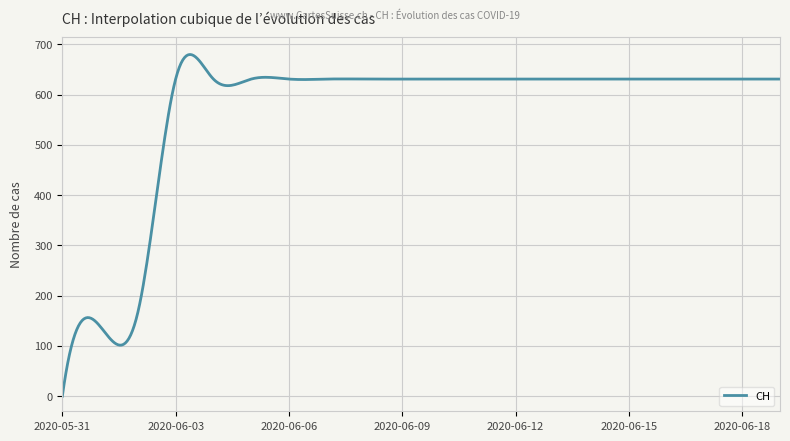

What is the difference between the maximum and minimum values?

679.9